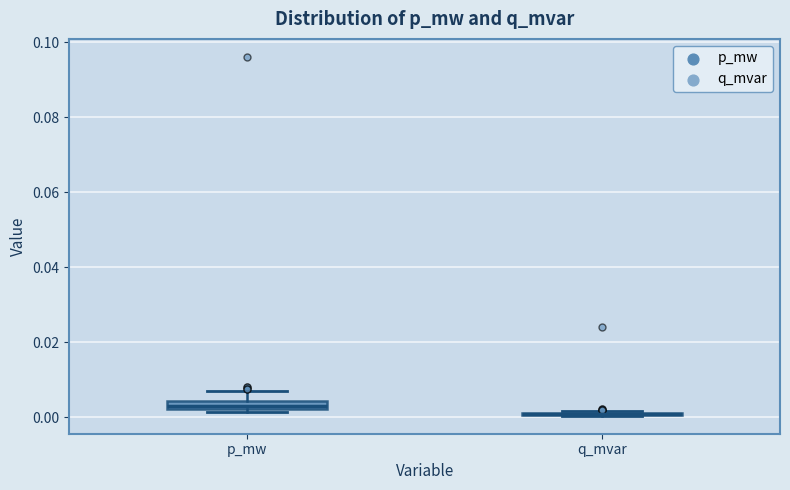

Where does the upper whisker of the box for p_mw end on the y-axis? The values are not printed on the chart, so give them approximately, as read against the axis.

0.006